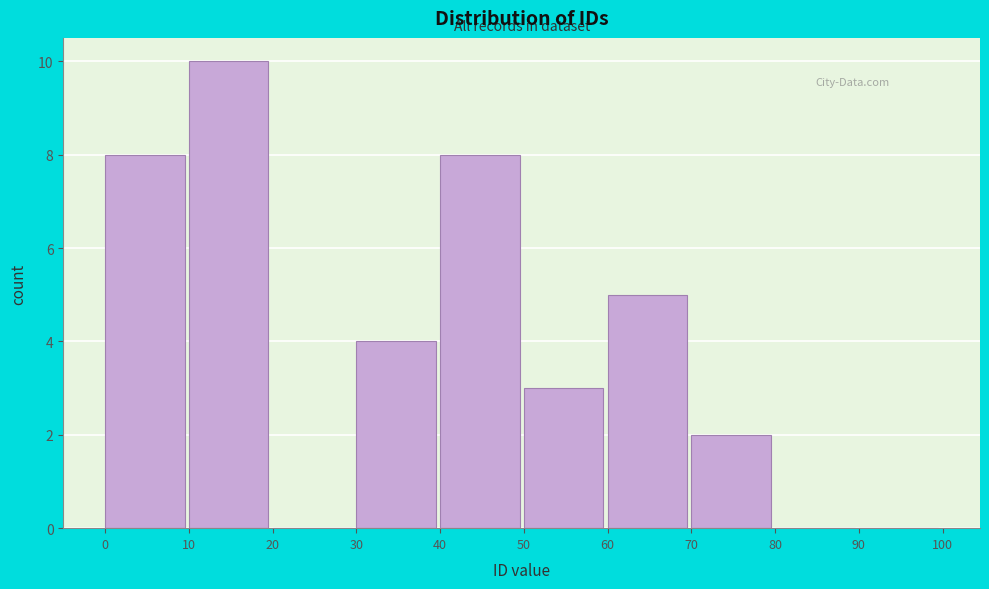

Reading left to right, list every bar in this chart as the range it spans on the x-axis followed by its height. The values are not printed on the chart, so give them approximately, as read against the axis.

0 to 10: 8
10 to 20: 10
20 to 30: 0
30 to 40: 4
40 to 50: 8
50 to 60: 3
60 to 70: 5
70 to 80: 2
80 to 90: 0
90 to 100: 0